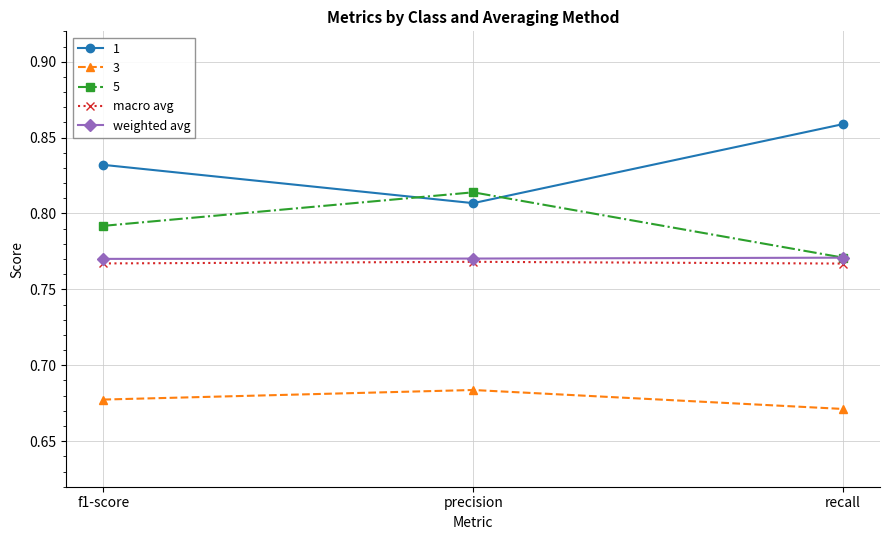

What is the sum of all macro avg values?

2.3